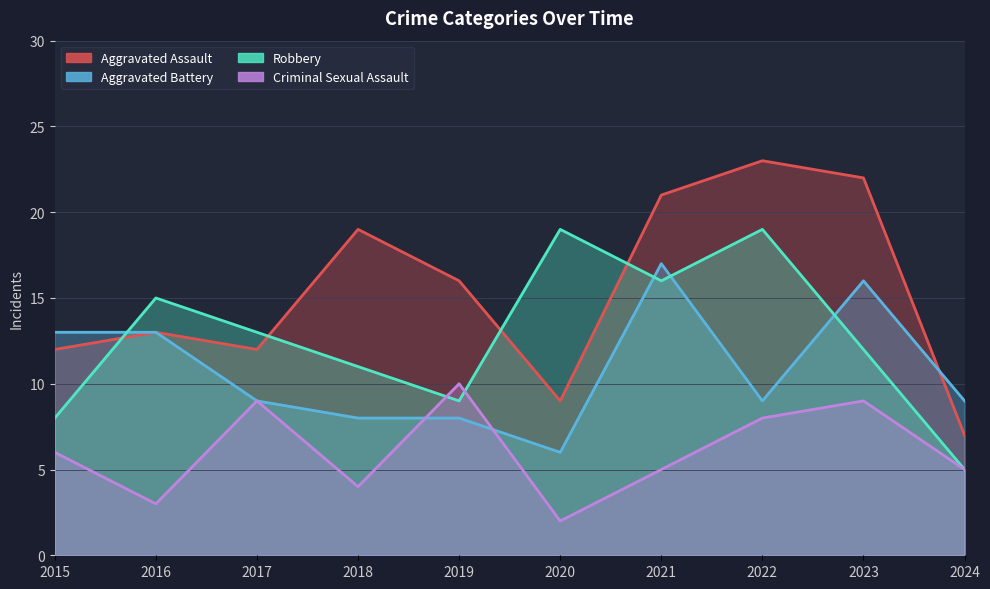

At how many categories does at least one series exceed 3?

10